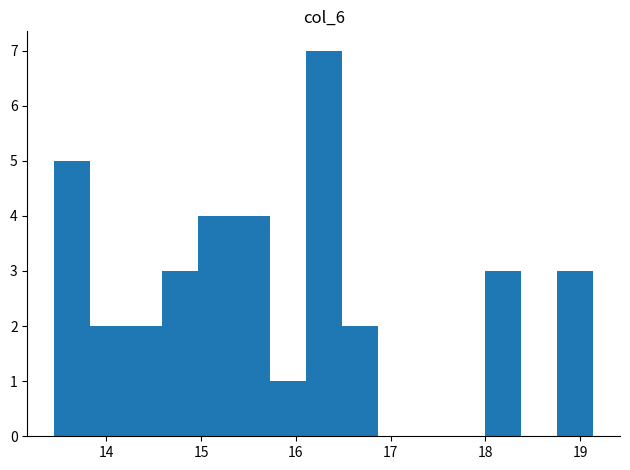

Read against the x-axis, roughly where is the centre of the tallest bar?

16.3